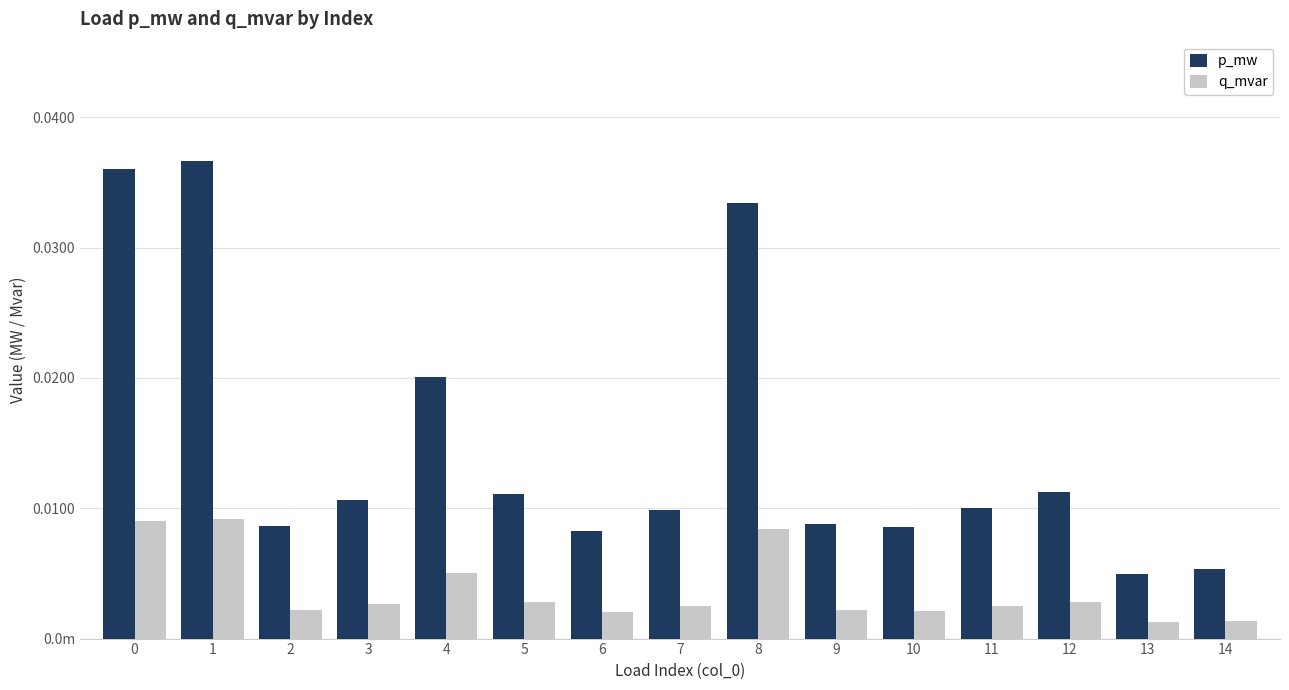

Where is p_mw nearest to the value 0?

13